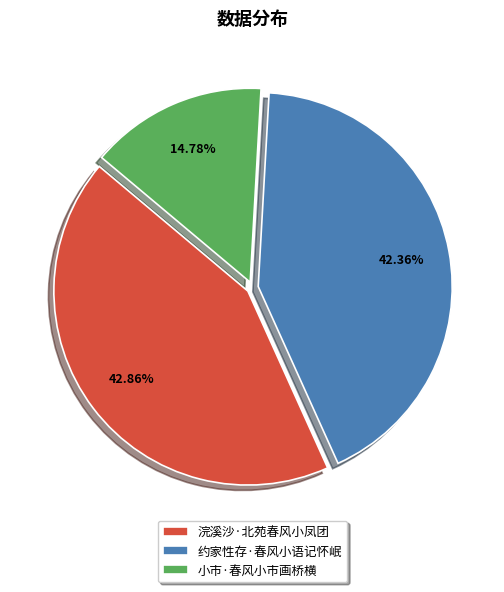

The 约家性存·春风小语记怀岷 slice represents 54% of the pie. True or false?

False